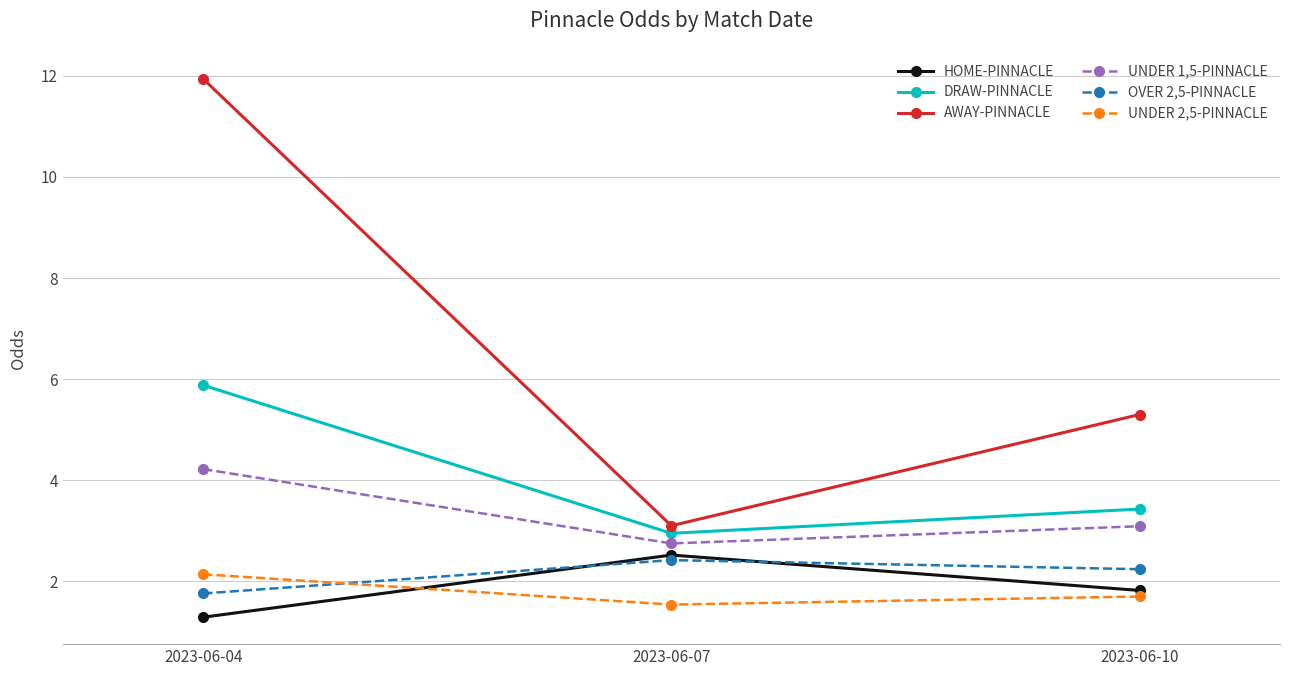

What is the value of the OVER 2,5-PINNACLE point at the 2nd from the left?

2.4